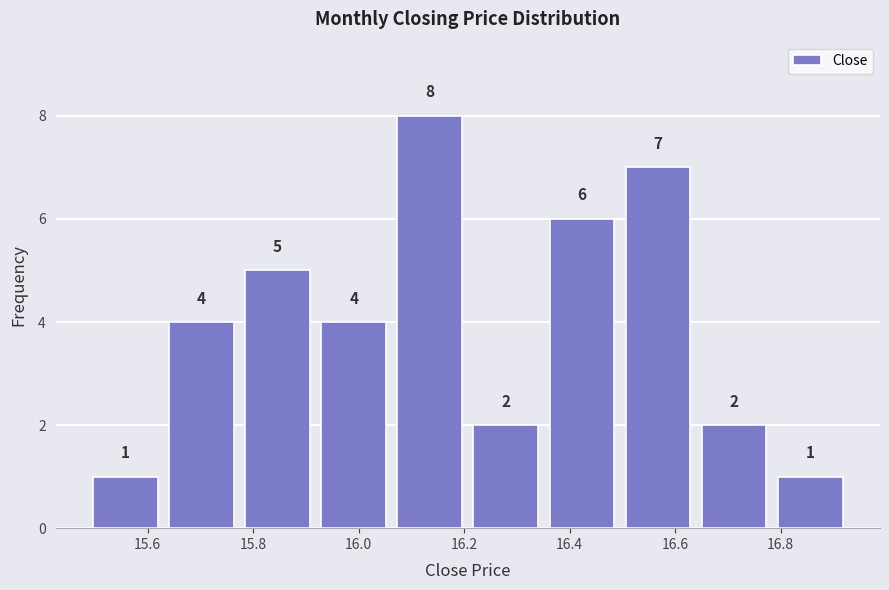

Which range on the x-axis has the tallest bar?

16.06 to 16.20